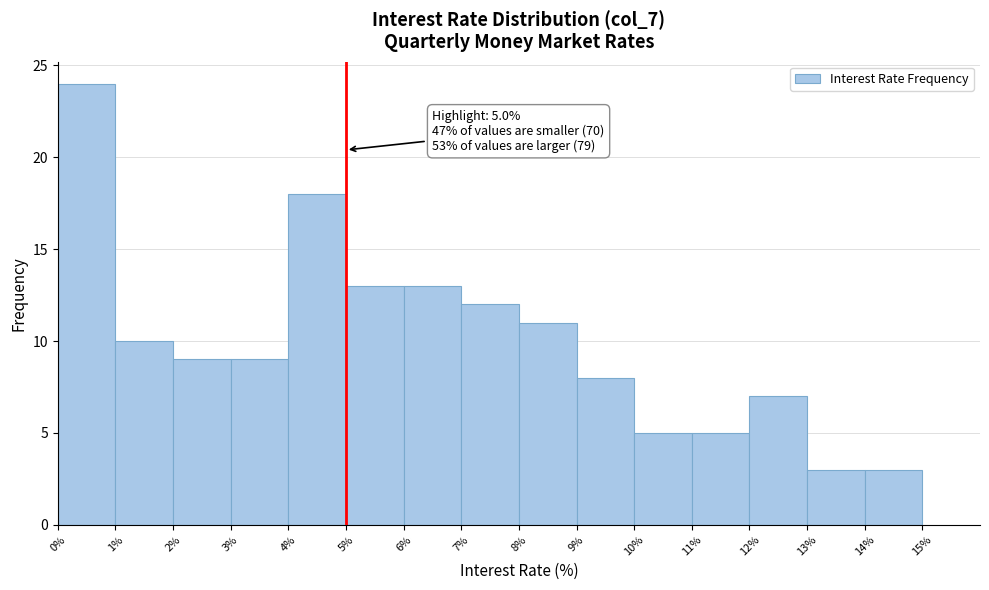

Over which range of the x-axis is the bar tallest?

0% to 1%